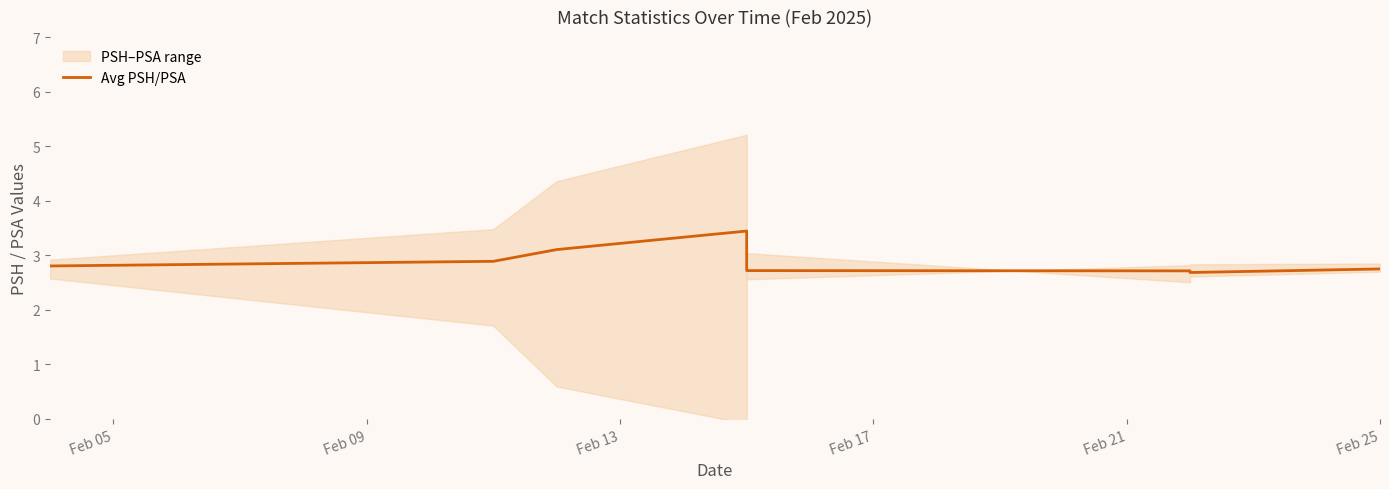

What is the difference between the maximum and minimum values?

0.8